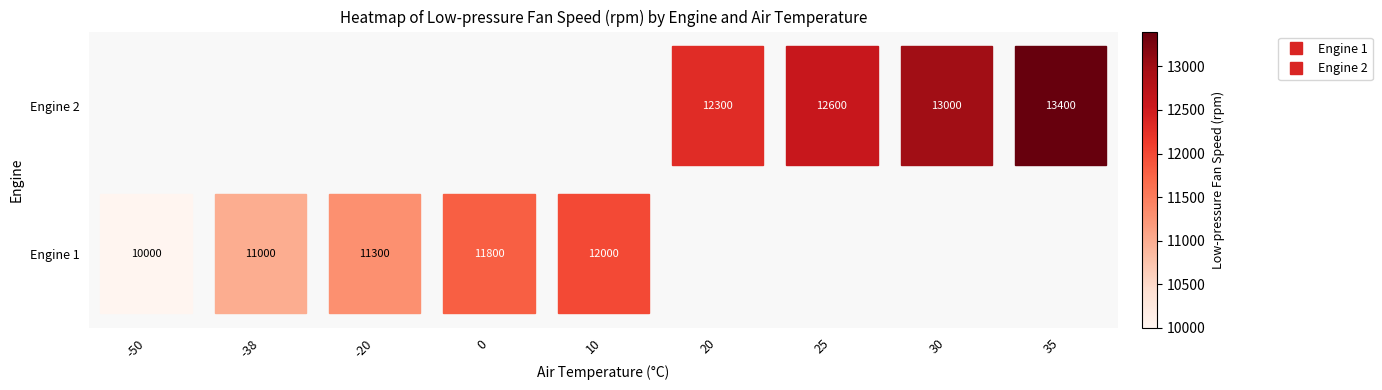

What is the smallest value displayed?

10000.0